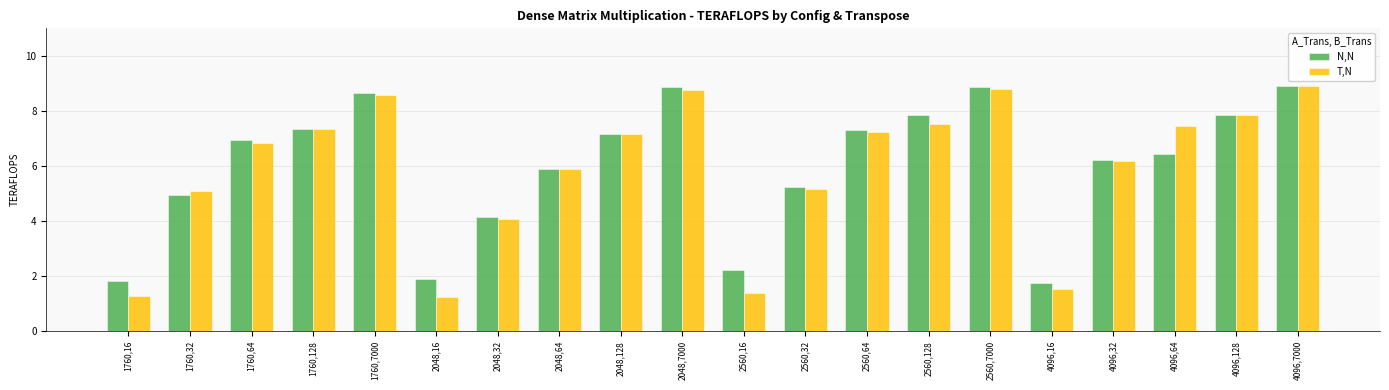

Is it true that T,N equals 1.4 at 2560,16?

True